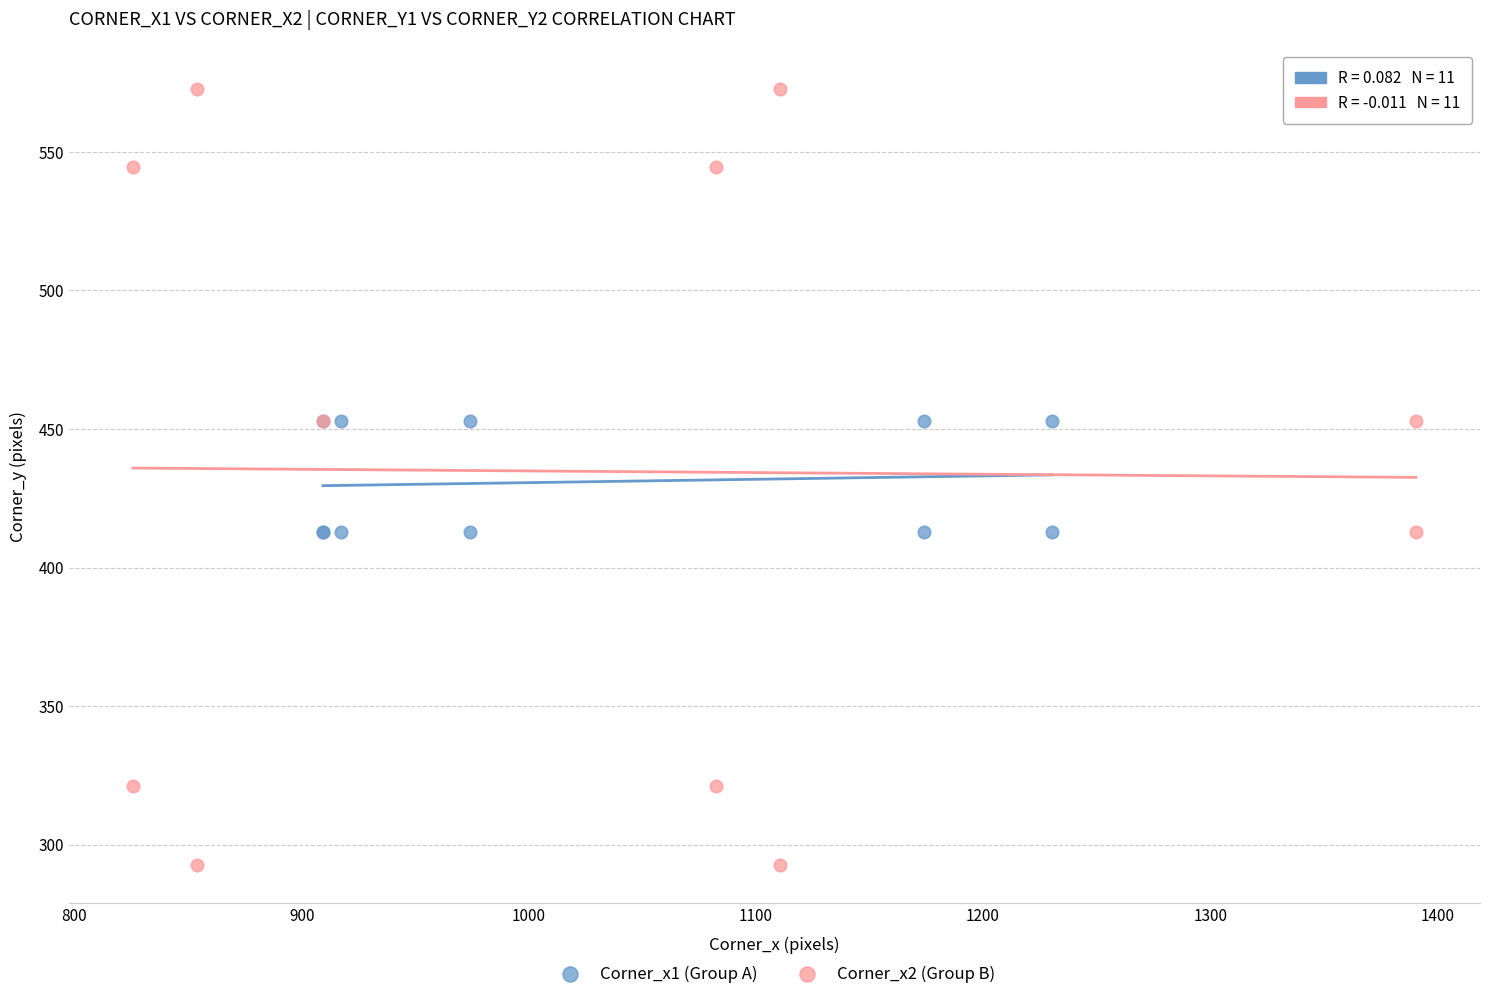

Which series has the widest spread of Y values?

Corner_x2 (Group B)